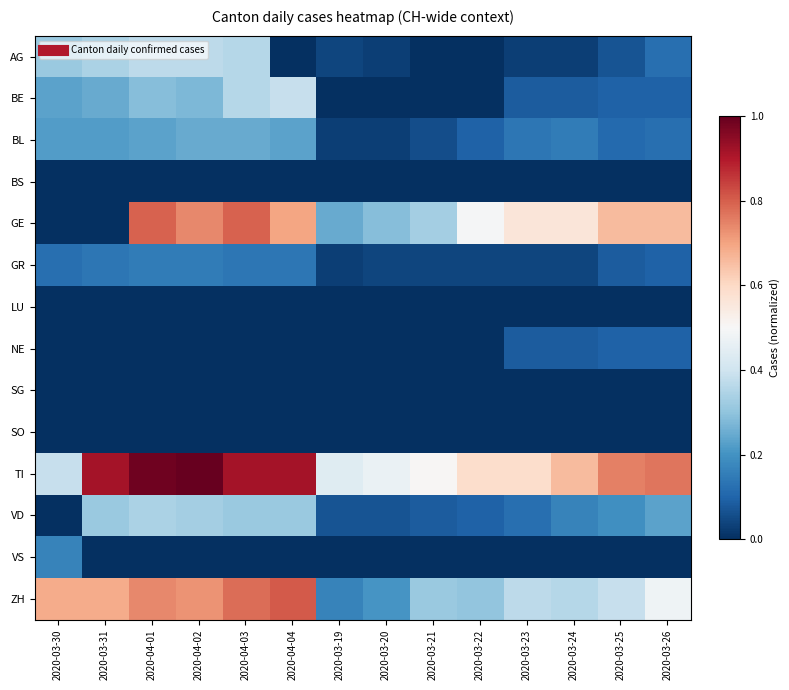

Reading left to right, extract all data points from this chart.

AG: 2020-03-30=0.3	2020-03-31=0.3	2020-04-01=0.4	2020-04-02=0.4	2020-04-03=0.4	2020-04-04=0.0	2020-03-19=0.0	2020-03-20=0.0	2020-03-21=0.0	2020-03-22=0.0	2020-03-23=0.0	2020-03-24=0.0	2020-03-25=0.1	2020-03-26=0.1
BE: 2020-03-30=0.2	2020-03-31=0.2	2020-04-01=0.3	2020-04-02=0.3	2020-04-03=0.4	2020-04-04=0.4	2020-03-19=0.0	2020-03-20=0.0	2020-03-21=0.0	2020-03-22=0.0	2020-03-23=0.1	2020-03-24=0.1	2020-03-25=0.1	2020-03-26=0.1
BL: 2020-03-30=0.2	2020-03-31=0.2	2020-04-01=0.2	2020-04-02=0.2	2020-04-03=0.2	2020-04-04=0.2	2020-03-19=0.0	2020-03-20=0.0	2020-03-21=0.1	2020-03-22=0.1	2020-03-23=0.1	2020-03-24=0.2	2020-03-25=0.1	2020-03-26=0.1
BS: 2020-03-30=0.0	2020-03-31=0.0	2020-04-01=0.0	2020-04-02=0.0	2020-04-03=0.0	2020-04-04=0.0	2020-03-19=0.0	2020-03-20=0.0	2020-03-21=0.0	2020-03-22=0.0	2020-03-23=0.0	2020-03-24=0.0	2020-03-25=0.0	2020-03-26=0.0
GE: 2020-03-30=0.0	2020-03-31=0.0	2020-04-01=0.8	2020-04-02=0.7	2020-04-03=0.8	2020-04-04=0.7	2020-03-19=0.2	2020-03-20=0.3	2020-03-21=0.3	2020-03-22=0.5	2020-03-23=0.6	2020-03-24=0.6	2020-03-25=0.7	2020-03-26=0.7
GR: 2020-03-30=0.1	2020-03-31=0.1	2020-04-01=0.2	2020-04-02=0.2	2020-04-03=0.1	2020-04-04=0.1	2020-03-19=0.0	2020-03-20=0.0	2020-03-21=0.0	2020-03-22=0.0	2020-03-23=0.0	2020-03-24=0.0	2020-03-25=0.1	2020-03-26=0.1
LU: 2020-03-30=0.0	2020-03-31=0.0	2020-04-01=0.0	2020-04-02=0.0	2020-04-03=0.0	2020-04-04=0.0	2020-03-19=0.0	2020-03-20=0.0	2020-03-21=0.0	2020-03-22=0.0	2020-03-23=0.0	2020-03-24=0.0	2020-03-25=0.0	2020-03-26=0.0
NE: 2020-03-30=0.0	2020-03-31=0.0	2020-04-01=0.0	2020-04-02=0.0	2020-04-03=0.0	2020-04-04=0.0	2020-03-19=0.0	2020-03-20=0.0	2020-03-21=0.0	2020-03-22=0.0	2020-03-23=0.1	2020-03-24=0.1	2020-03-25=0.1	2020-03-26=0.1
SG: 2020-03-30=0.0	2020-03-31=0.0	2020-04-01=0.0	2020-04-02=0.0	2020-04-03=0.0	2020-04-04=0.0	2020-03-19=0.0	2020-03-20=0.0	2020-03-21=0.0	2020-03-22=0.0	2020-03-23=0.0	2020-03-24=0.0	2020-03-25=0.0	2020-03-26=0.0
SO: 2020-03-30=0.0	2020-03-31=0.0	2020-04-01=0.0	2020-04-02=0.0	2020-04-03=0.0	2020-04-04=0.0	2020-03-19=0.0	2020-03-20=0.0	2020-03-21=0.0	2020-03-22=0.0	2020-03-23=0.0	2020-03-24=0.0	2020-03-25=0.0	2020-03-26=0.0
TI: 2020-03-30=0.4	2020-03-31=0.9	2020-04-01=1.0	2020-04-02=1.0	2020-04-03=0.9	2020-04-04=0.9	2020-03-19=0.4	2020-03-20=0.5	2020-03-21=0.5	2020-03-22=0.6	2020-03-23=0.6	2020-03-24=0.7	2020-03-25=0.8	2020-03-26=0.8
VD: 2020-03-30=0.0	2020-03-31=0.3	2020-04-01=0.3	2020-04-02=0.3	2020-04-03=0.3	2020-04-04=0.3	2020-03-19=0.1	2020-03-20=0.1	2020-03-21=0.1	2020-03-22=0.1	2020-03-23=0.1	2020-03-24=0.2	2020-03-25=0.2	2020-03-26=0.2
VS: 2020-03-30=0.2	2020-03-31=0.0	2020-04-01=0.0	2020-04-02=0.0	2020-04-03=0.0	2020-04-04=0.0	2020-03-19=0.0	2020-03-20=0.0	2020-03-21=0.0	2020-03-22=0.0	2020-03-23=0.0	2020-03-24=0.0	2020-03-25=0.0	2020-03-26=0.0
ZH: 2020-03-30=0.7	2020-03-31=0.7	2020-04-01=0.7	2020-04-02=0.7	2020-04-03=0.8	2020-04-04=0.8	2020-03-19=0.2	2020-03-20=0.2	2020-03-21=0.3	2020-03-22=0.3	2020-03-23=0.4	2020-03-24=0.4	2020-03-25=0.4	2020-03-26=0.5